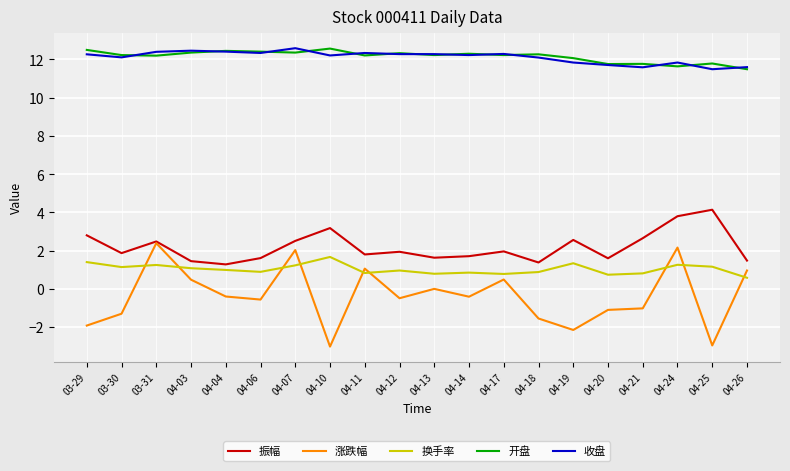

What is the maximum value for 换手率?

1.7